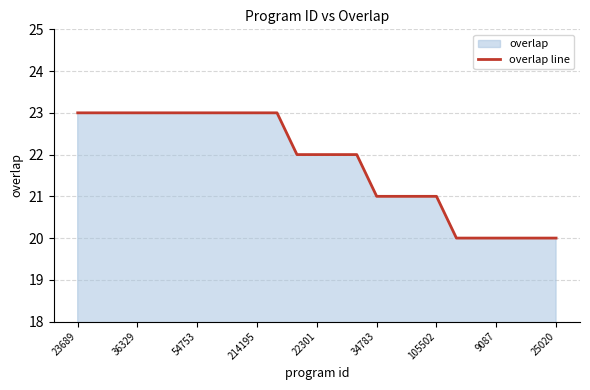

Where does the data first go above 22?

23689